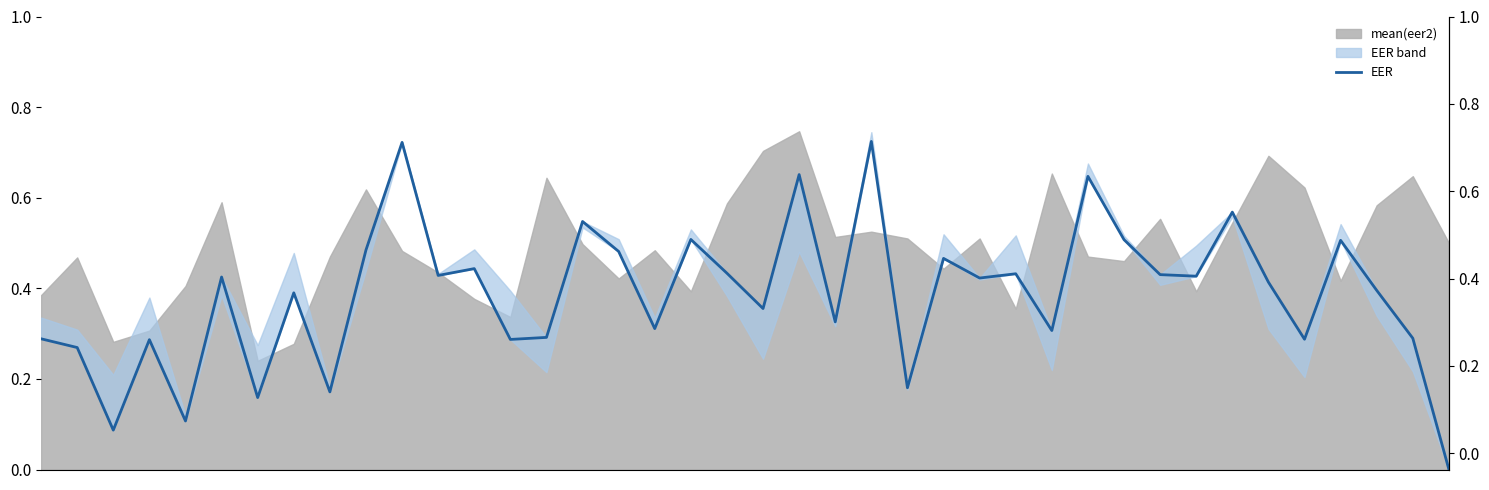

What is the sum of the values at 38 and 20?

0.4